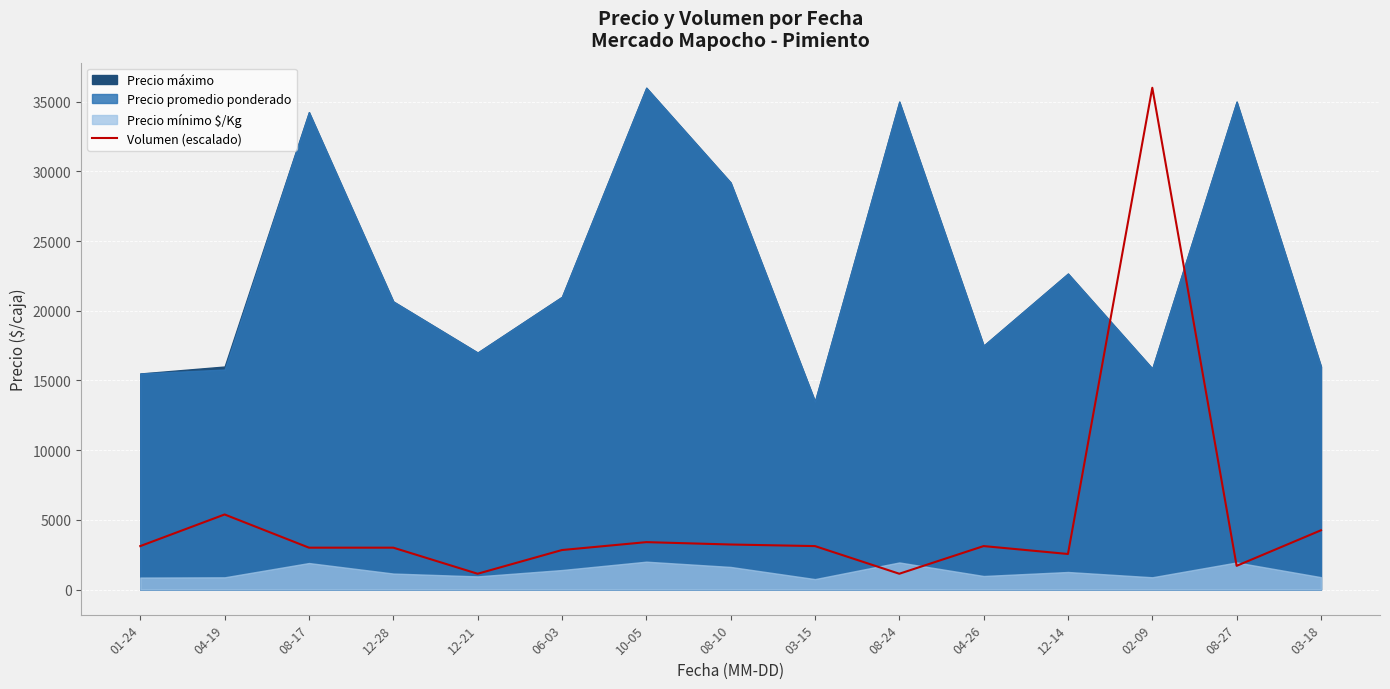

What is the sum of all values?

76989.0